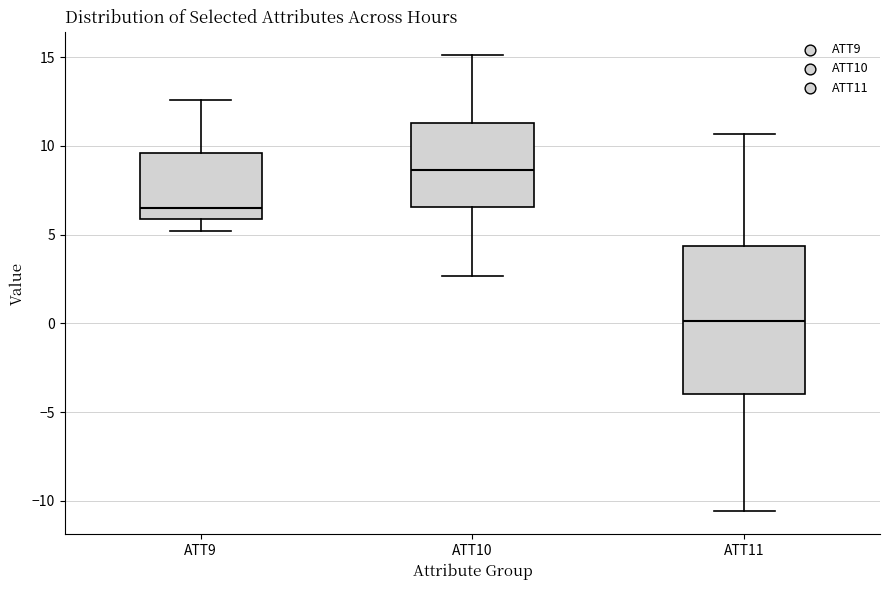

Comparing the boxes themselves (not the whiskers), which one is the tallest?

ATT11